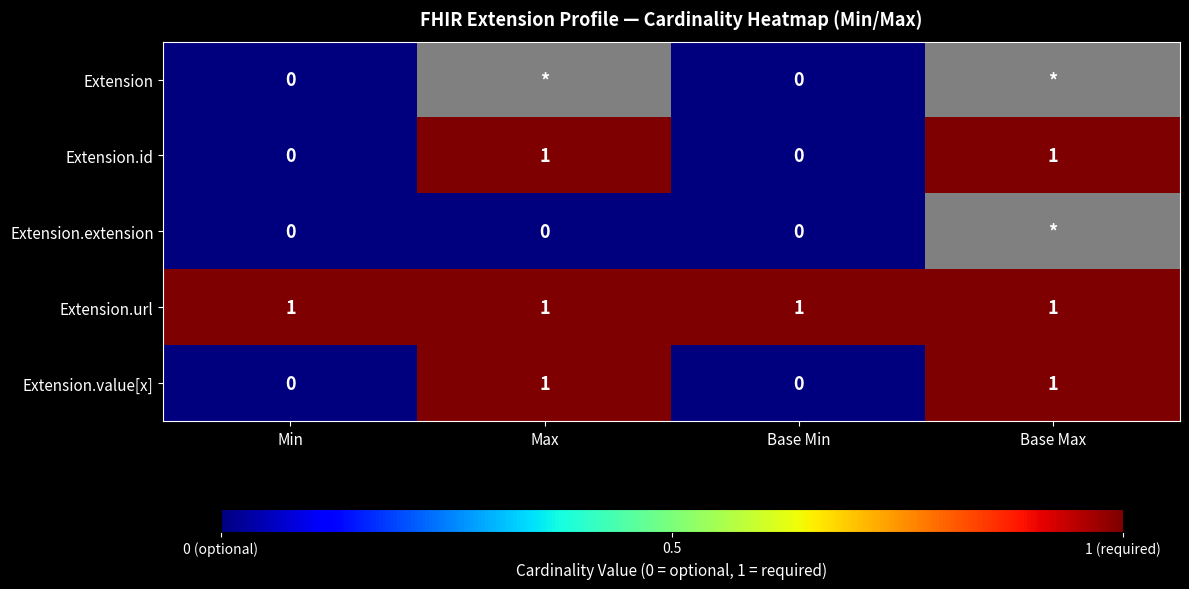

True or false: Extension.value[x] has a value of 1 at Max.

True